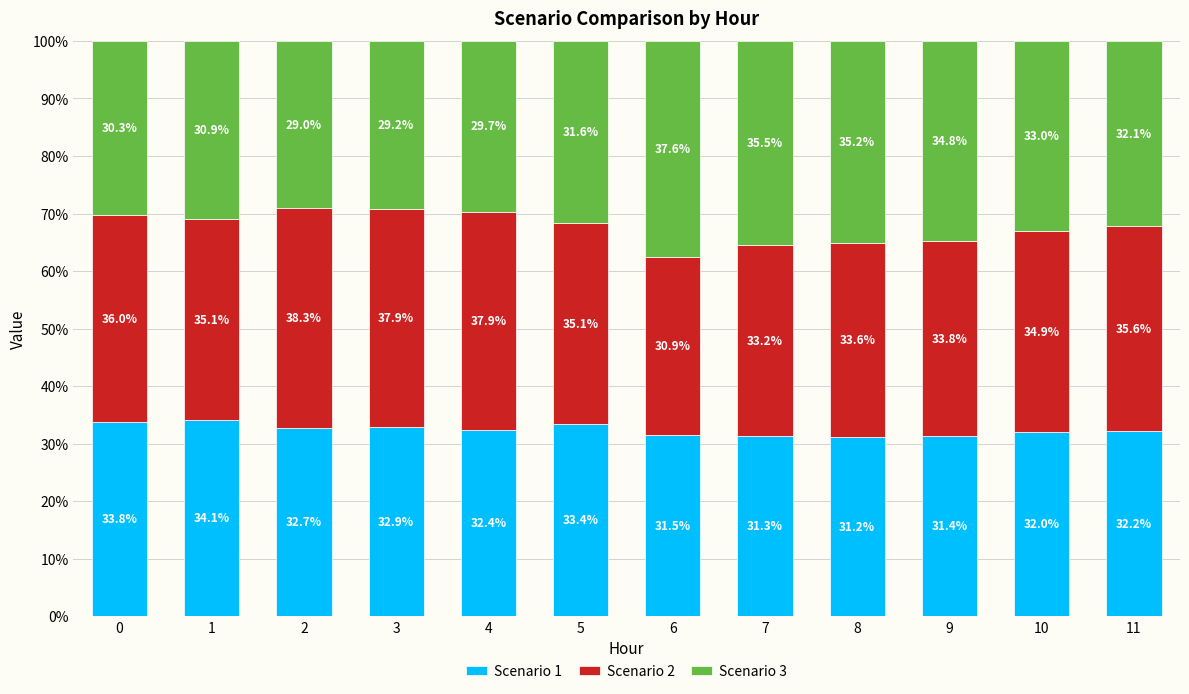

Is it true that Scenario 1 equals 32.9 at 3?

True